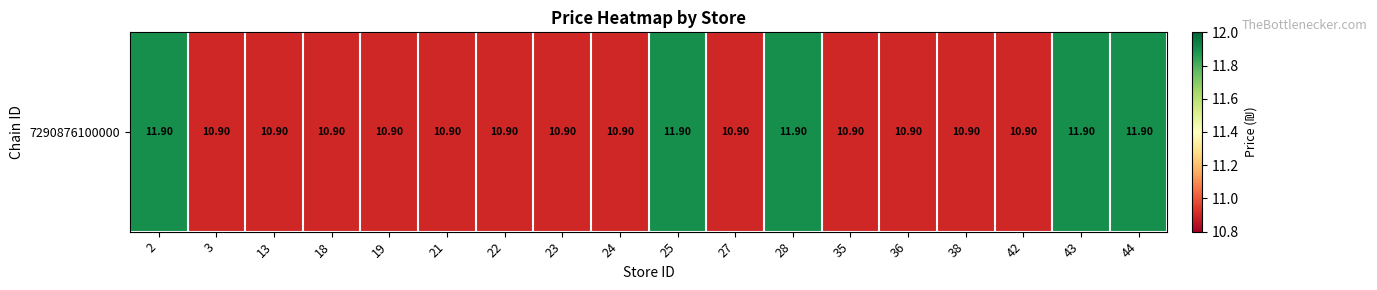

List the labels in order of value, largest first.

2, 25, 28, 43, 44, 3, 13, 18, 19, 21, 22, 23, 24, 27, 35, 36, 38, 42